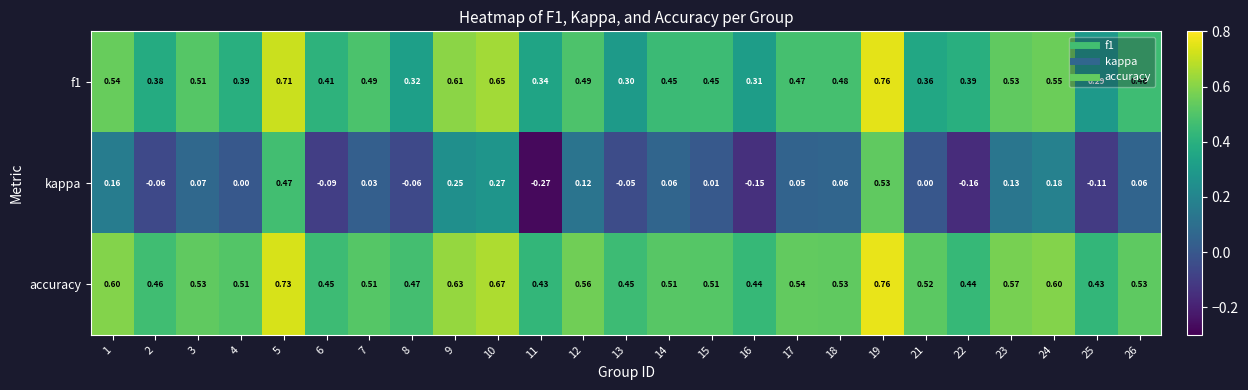

Which series has the widest spread of values?

kappa